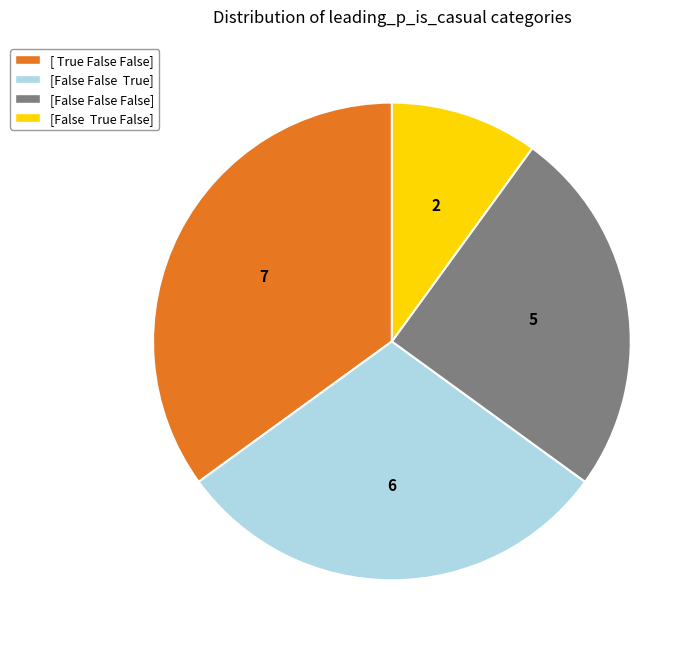

True or false: [False False False] accounts for 16% of the total.

False